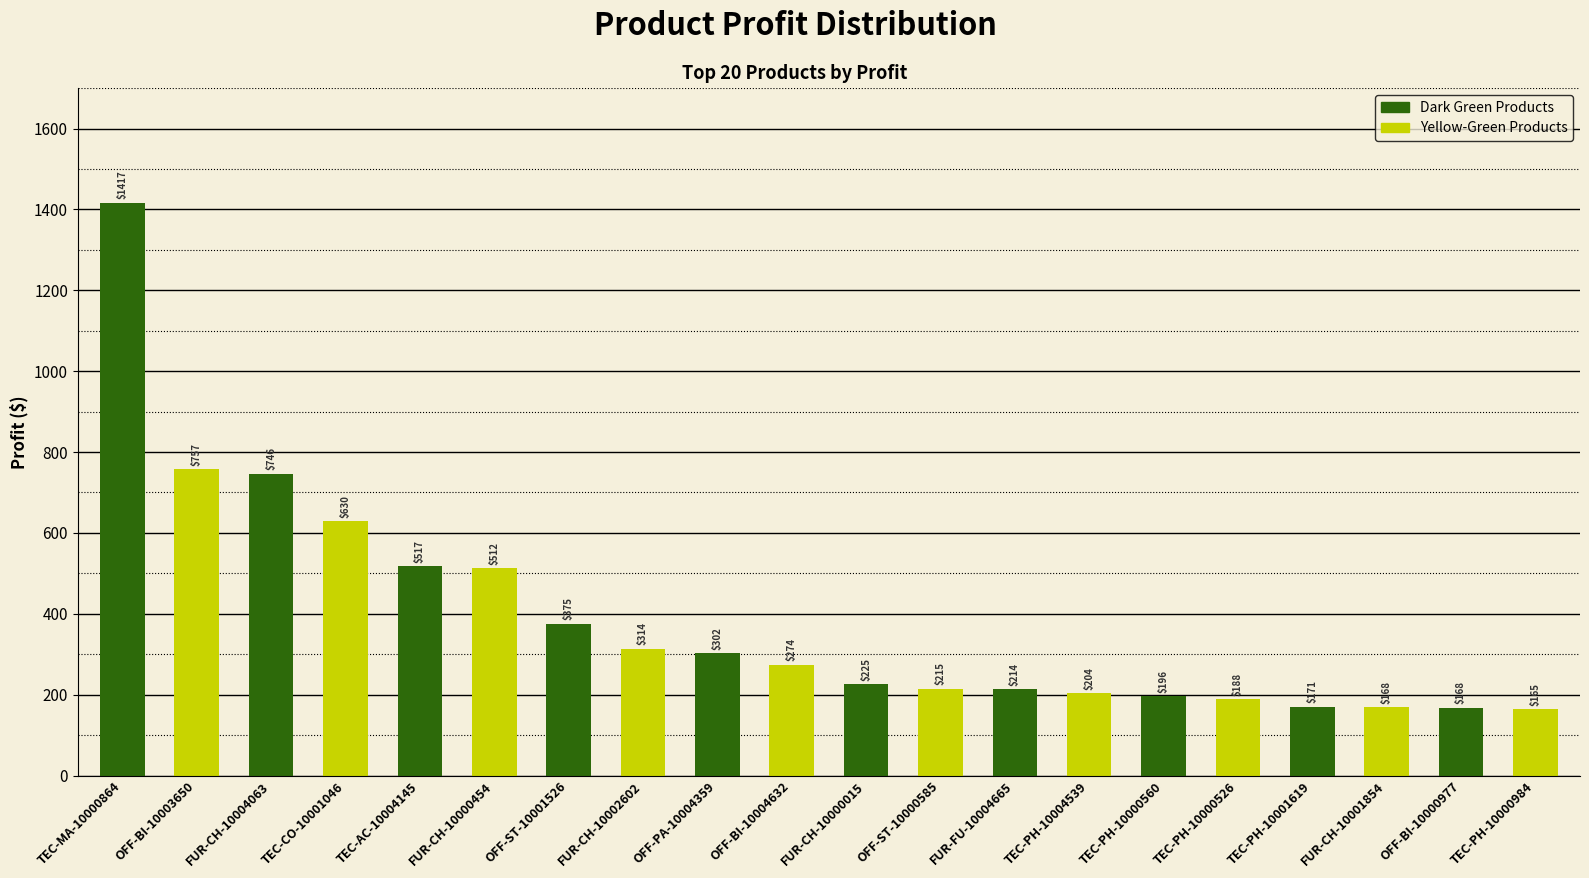

What is the value of the 8th bar from the left?

314.0